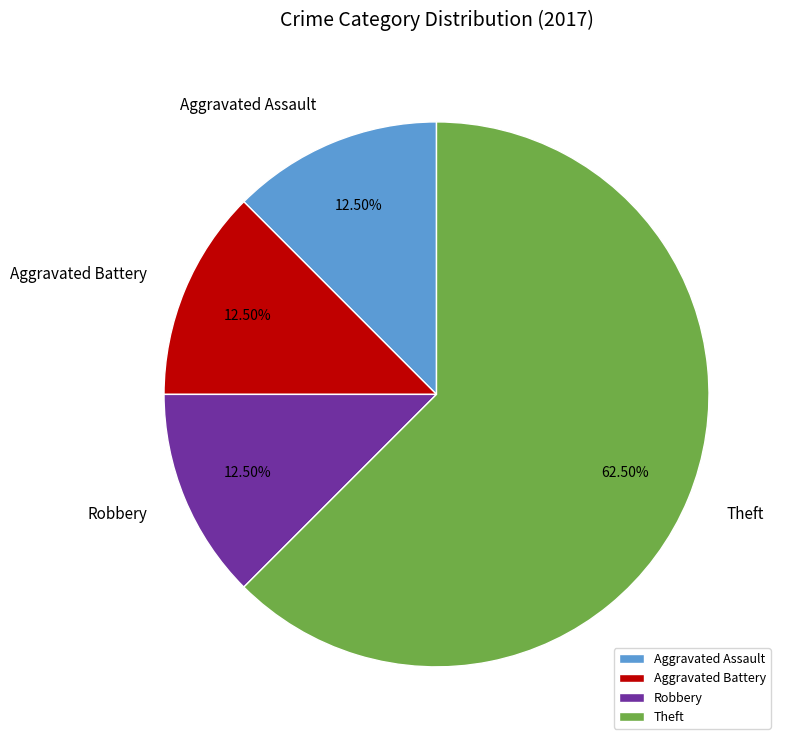

Between Theft and Aggravated Battery, which is larger?

Theft